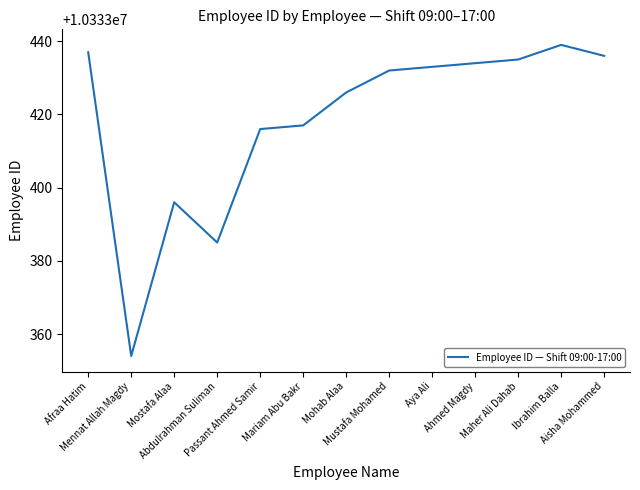

What is the change in value from Mennat Allah Magdy to Ibrahim Balla?

+85